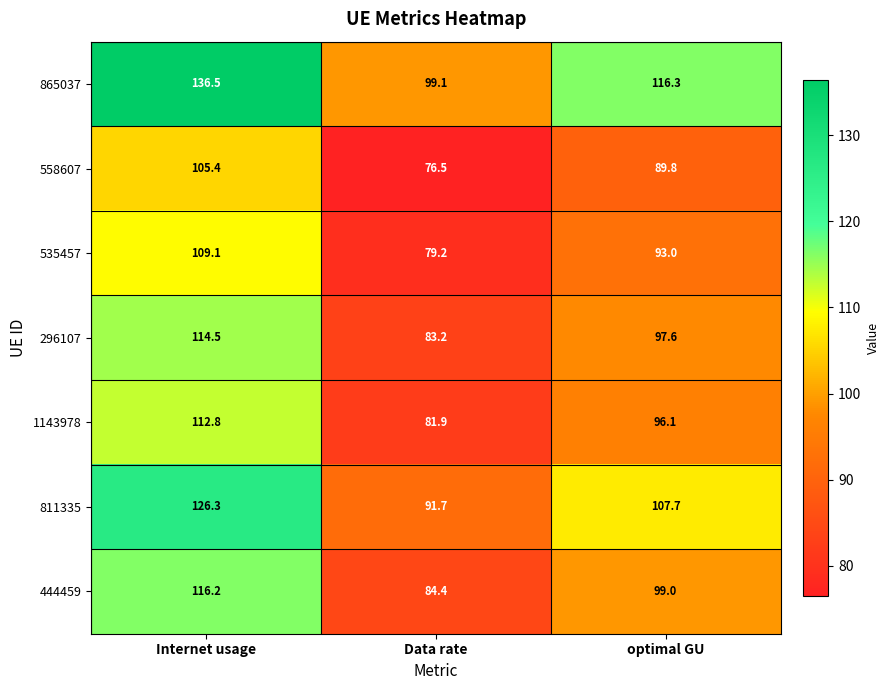

Read the 535457 value at Data rate.

79.2